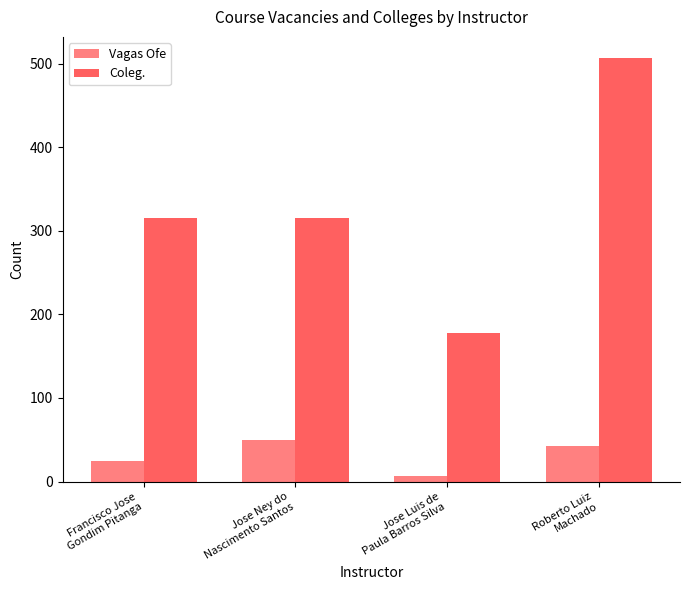

How many Coleg. values are between 315 and 507?

3